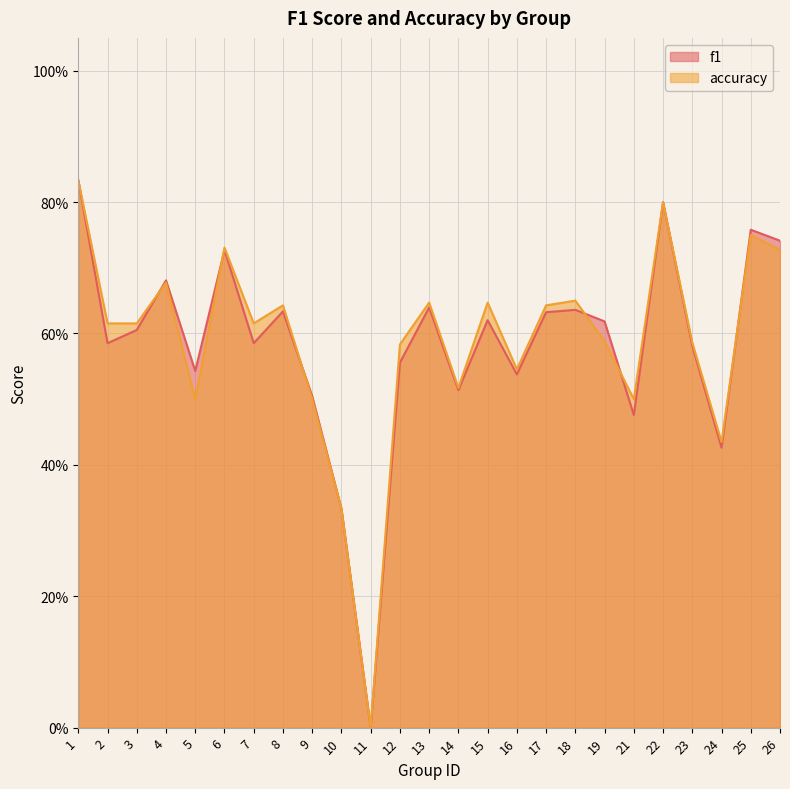

Does the chart display data point markers on the line(s)?

No